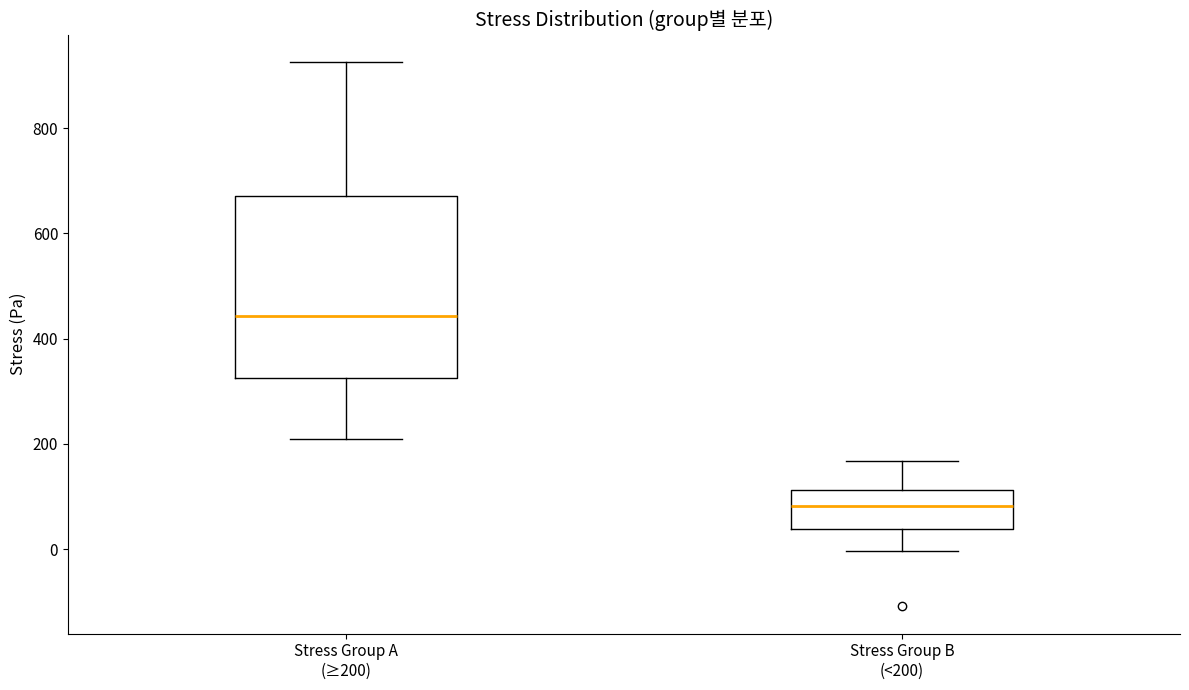

Reading left to right, read every box against the y-axis: the position of its median line, the range the box covers, and the ends of its whiskers. The values are not printed on the chart, so give them approximately, as read against the axis.

Stress Group A (≥200): median 440, box 320 to 680, whiskers 200 to 920
Stress Group B (<200): median 80, box 40 to 120, whiskers 0 to 160